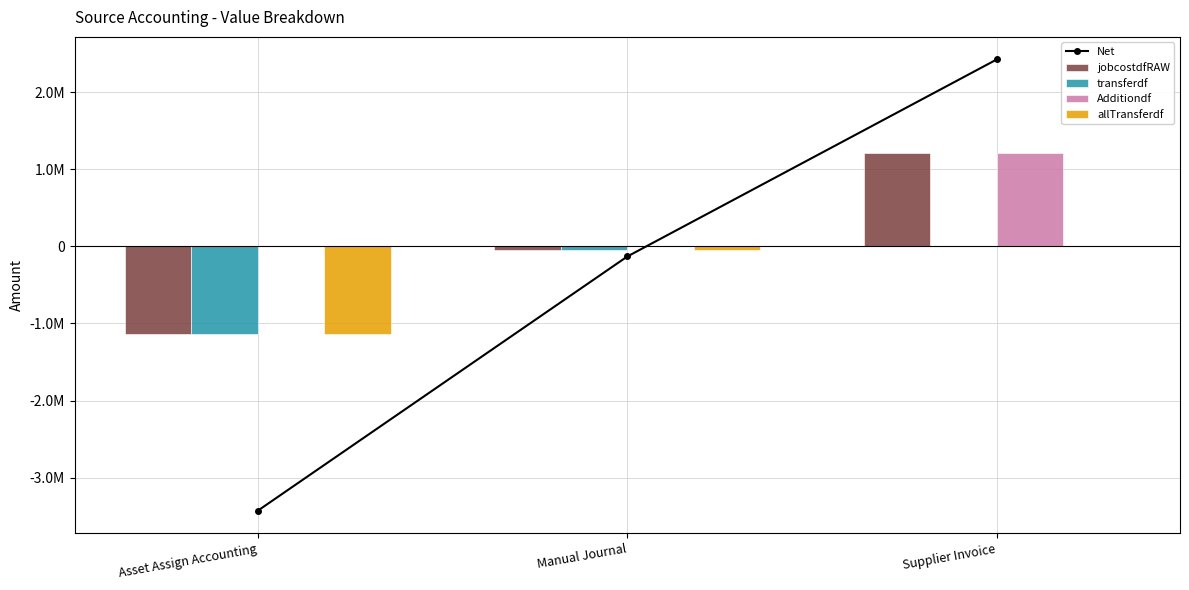

What is the label of the 2nd bar from the left?

Manual Journal